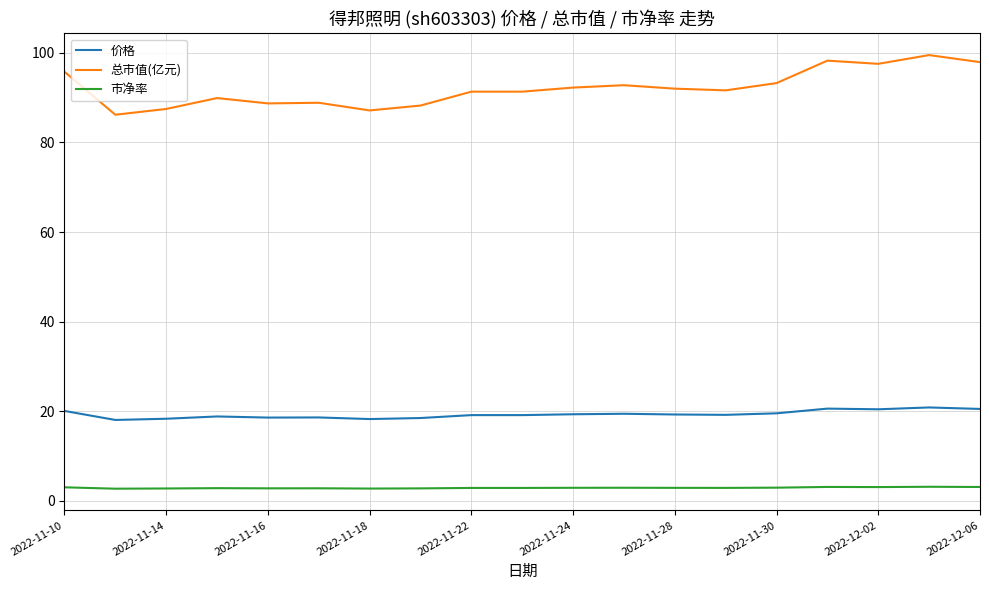

Which series has the largest range (max minus min)?

总市值(亿元)